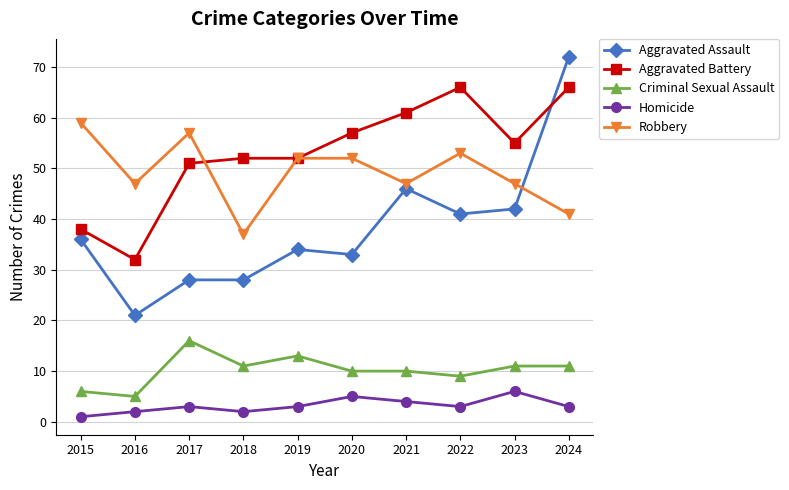

Which series has the widest spread of values?

Aggravated Assault